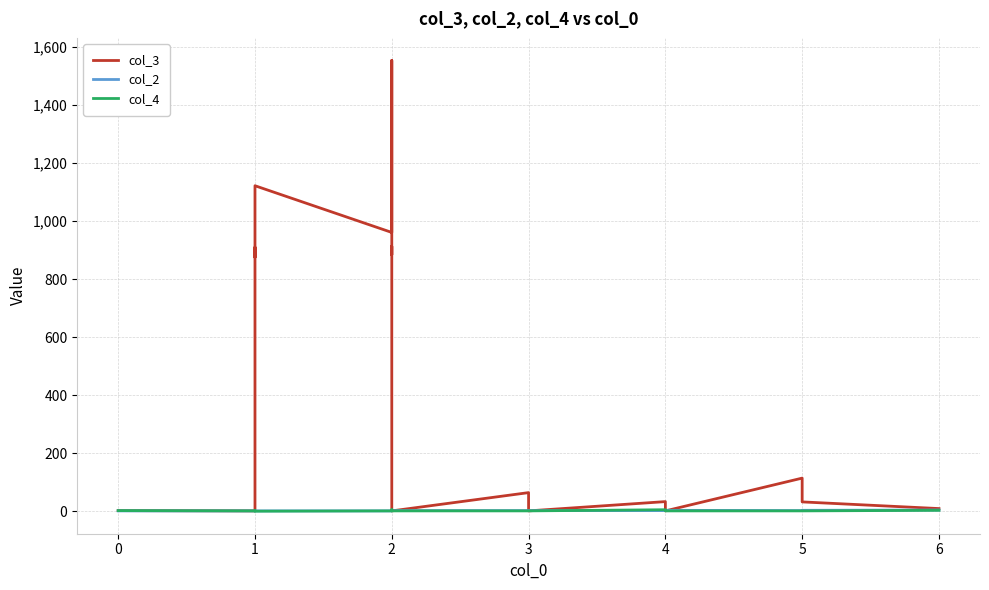

At which category does the chart reach its minimum across all series?

1